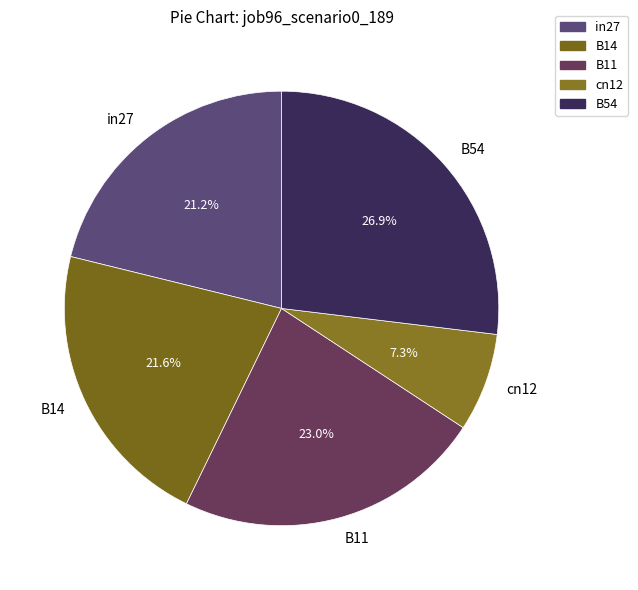

To the nearest percent, what is the combined percentage of B11 and in27?

44%